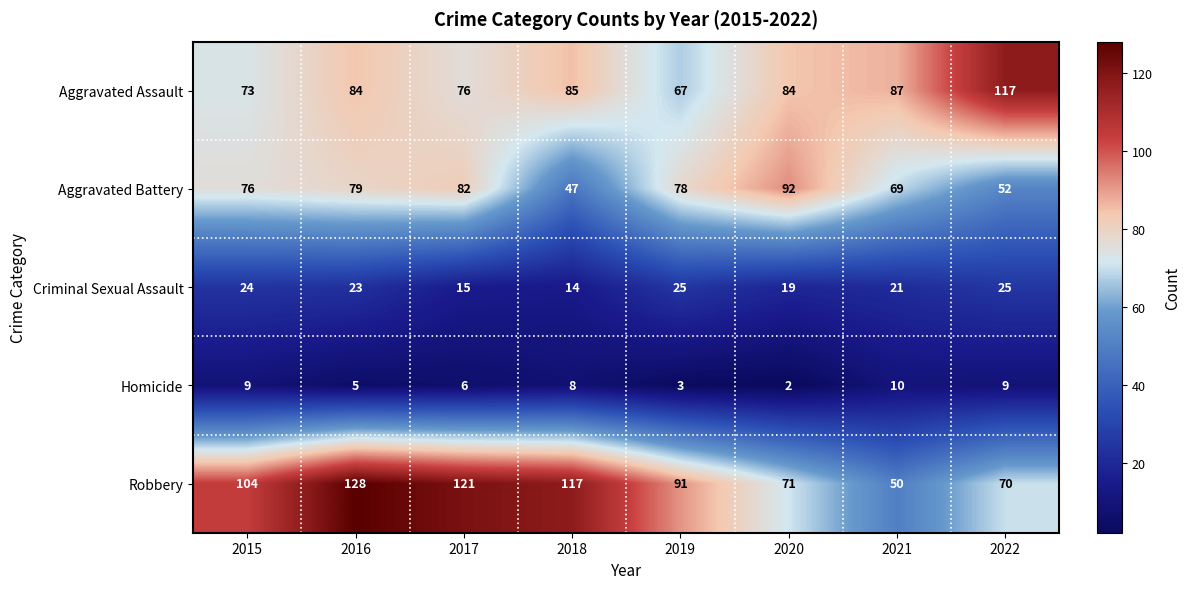

What is the maximum value shown in the chart?

128